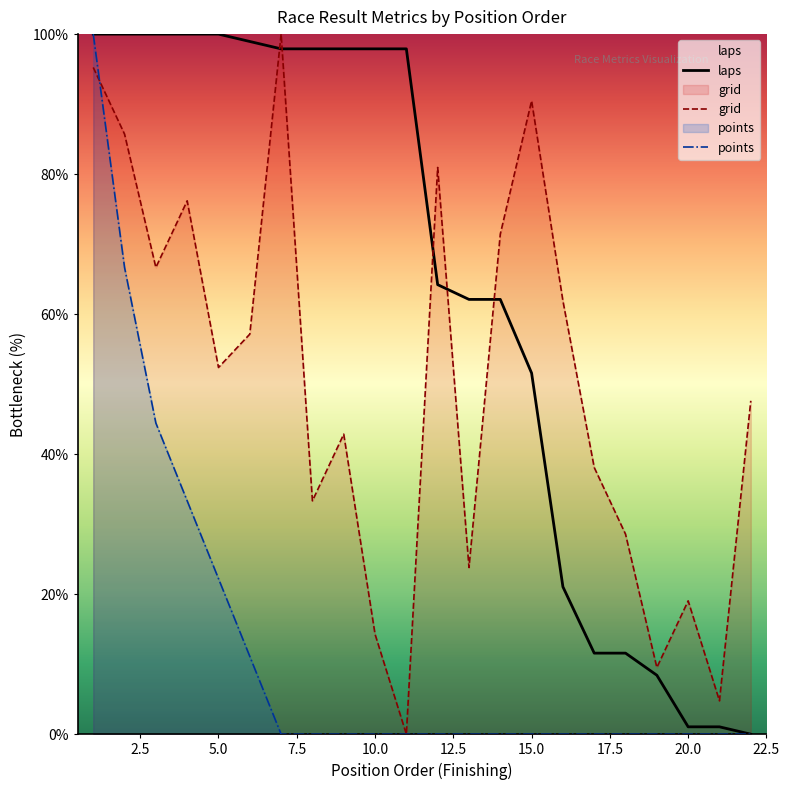

At which label is laps closest to 50?

15.0